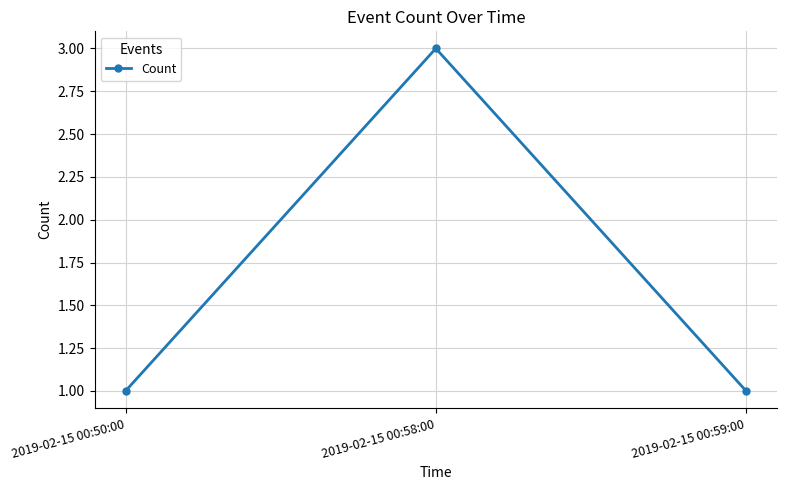

What is the ratio of the value at 2019-02-15 00:50:00 to the value at 2019-02-15 00:58:00?

0.3